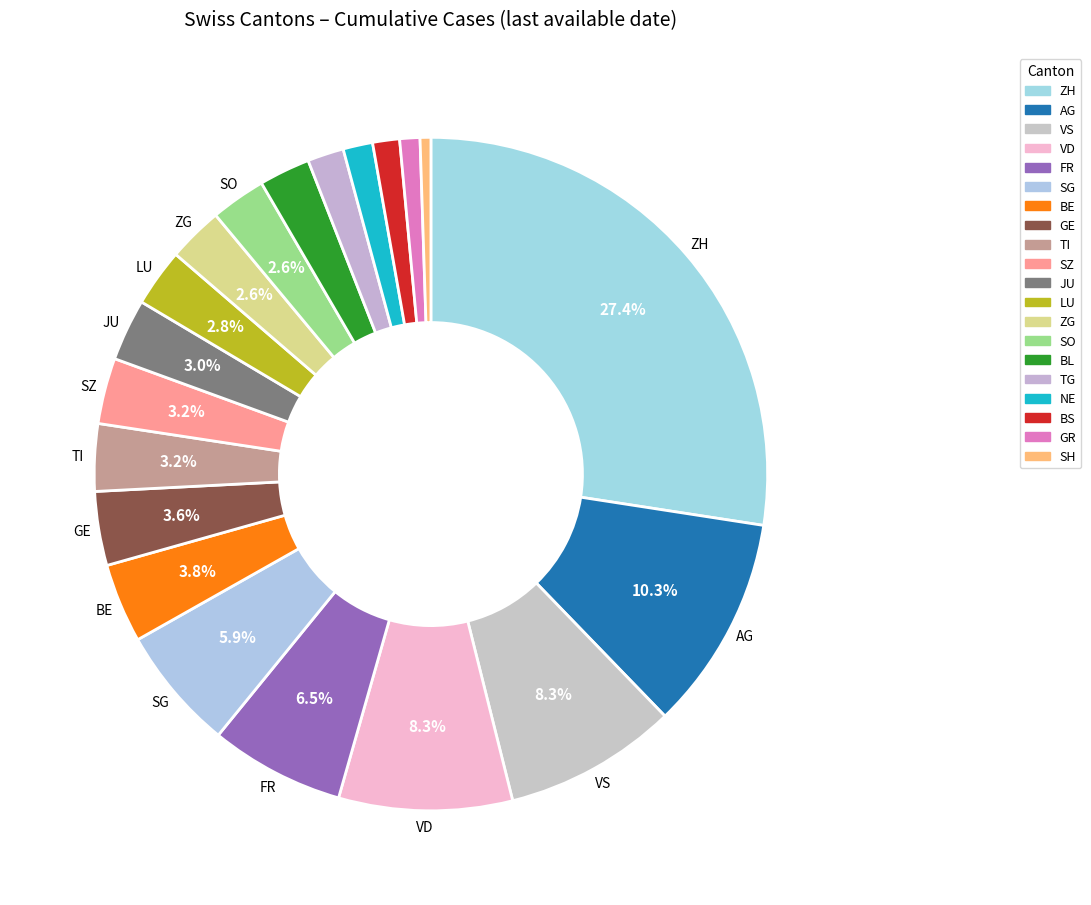

How many segments does this pie chart have?

20